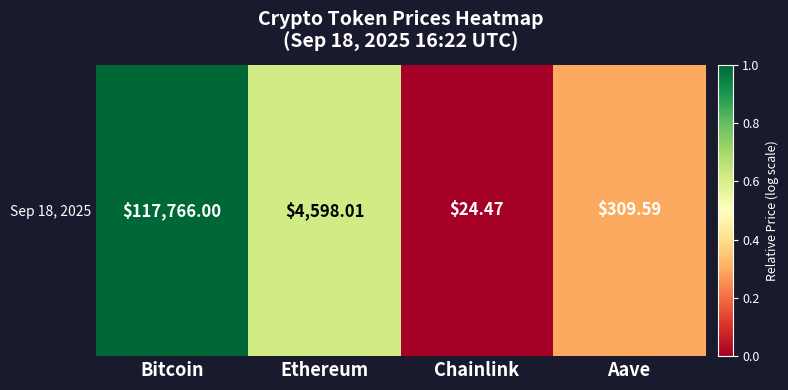

Read the value at Ethereum.

0.6